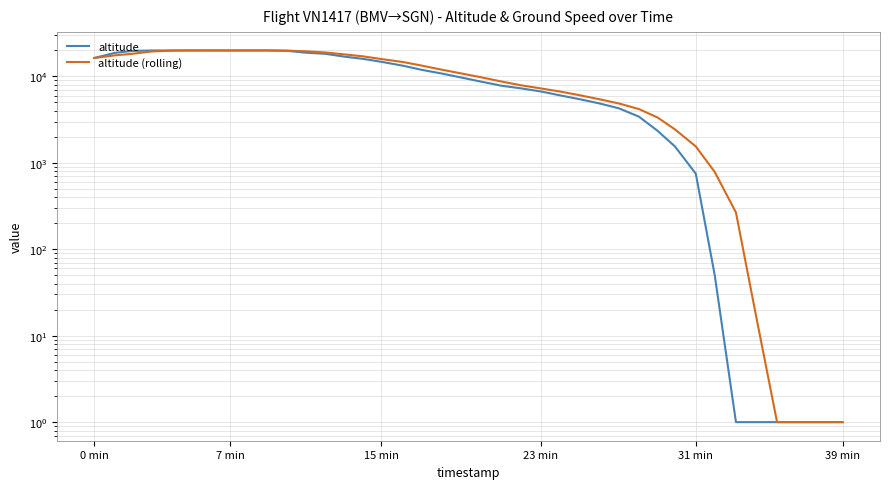

What is the minimum value for altitude (rolling)?

1.0